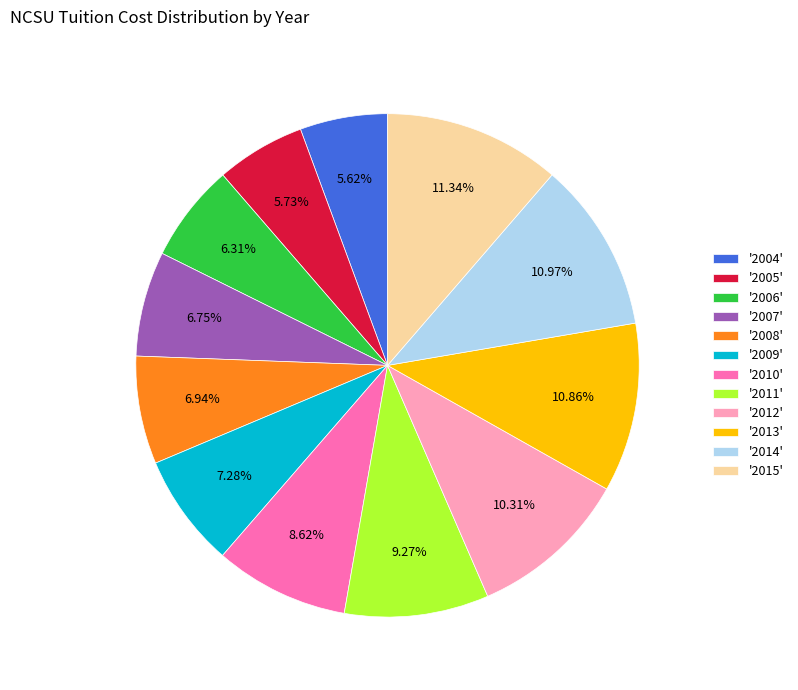

To the nearest percent, what is the average slice percentage?

8%